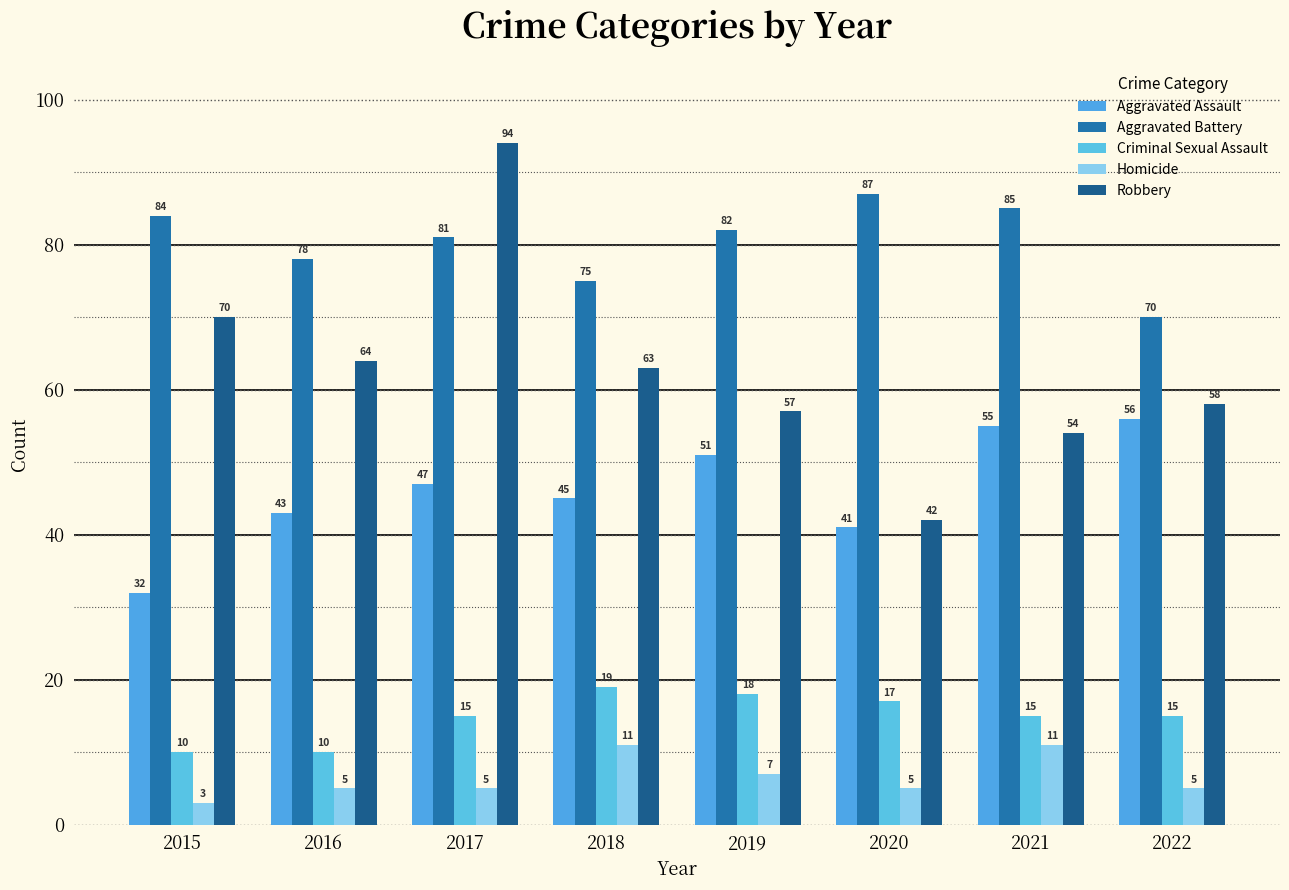

Reading right to left, what are all the values shown in this chart?

Aggravated Assault: 2022=56	2021=55	2020=41	2019=51	2018=45	2017=47	2016=43	2015=32
Aggravated Battery: 2022=70	2021=85	2020=87	2019=82	2018=75	2017=81	2016=78	2015=84
Criminal Sexual Assault: 2022=15	2021=15	2020=17	2019=18	2018=19	2017=15	2016=10	2015=10
Homicide: 2022=5	2021=11	2020=5	2019=7	2018=11	2017=5	2016=5	2015=3
Robbery: 2022=58	2021=54	2020=42	2019=57	2018=63	2017=94	2016=64	2015=70